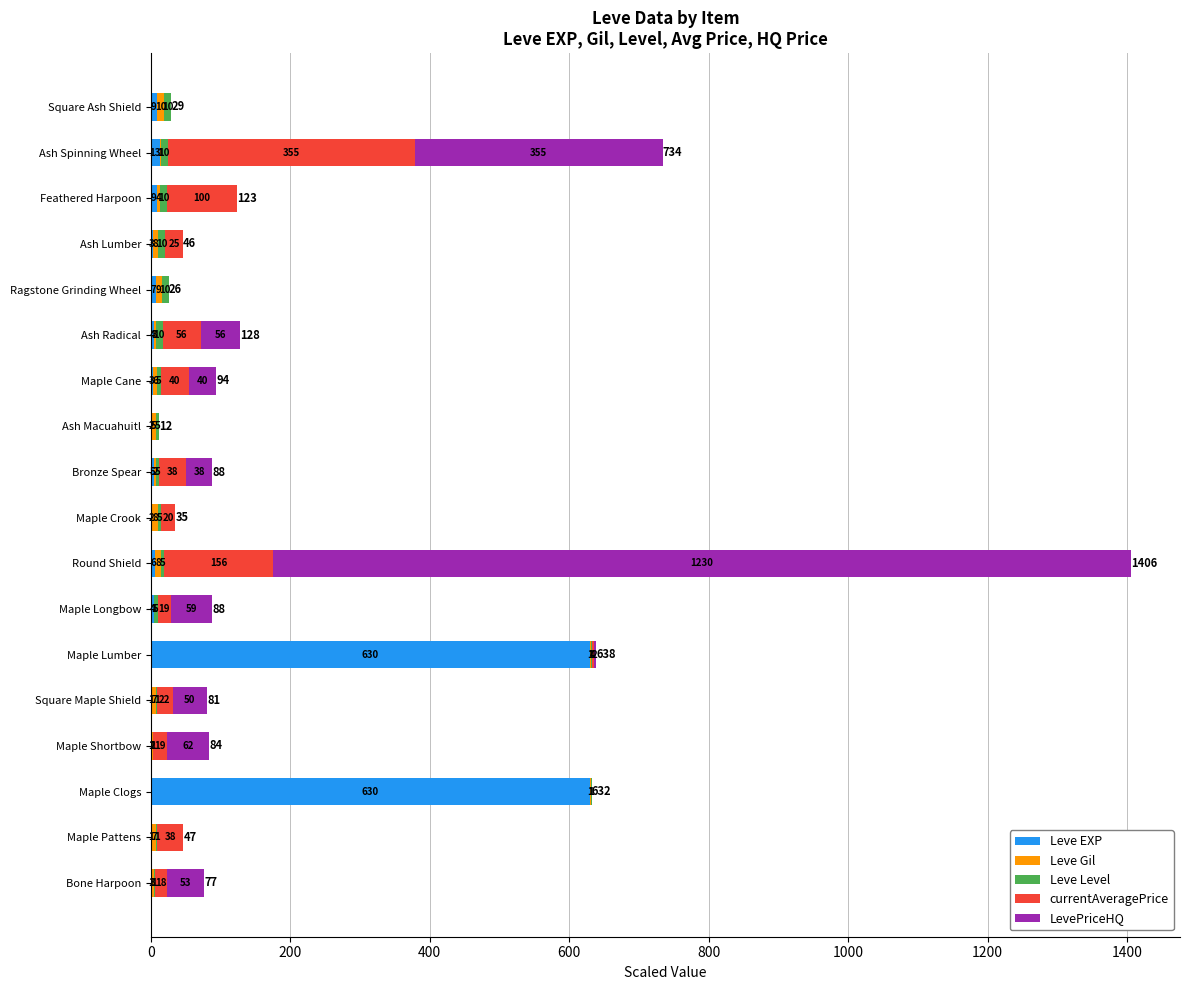

What is the approximate value of Leve EXP at Round Shield?

6.0